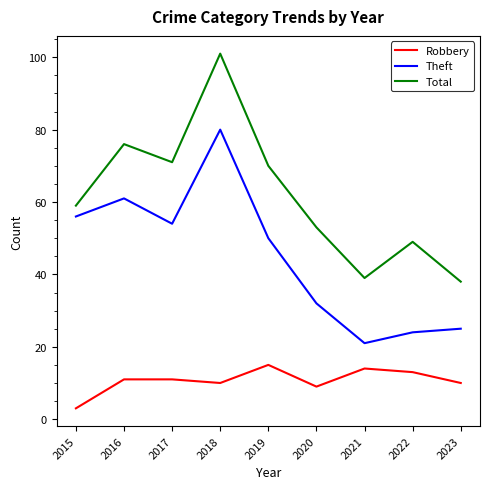

Reading left to right, transcribe all the data shown in this chart.

Robbery: 3	11	11	10	15	9	14	13	10
Theft: 56	61	54	80	50	32	21	24	25
Total: 59	76	71	101	70	53	39	49	38